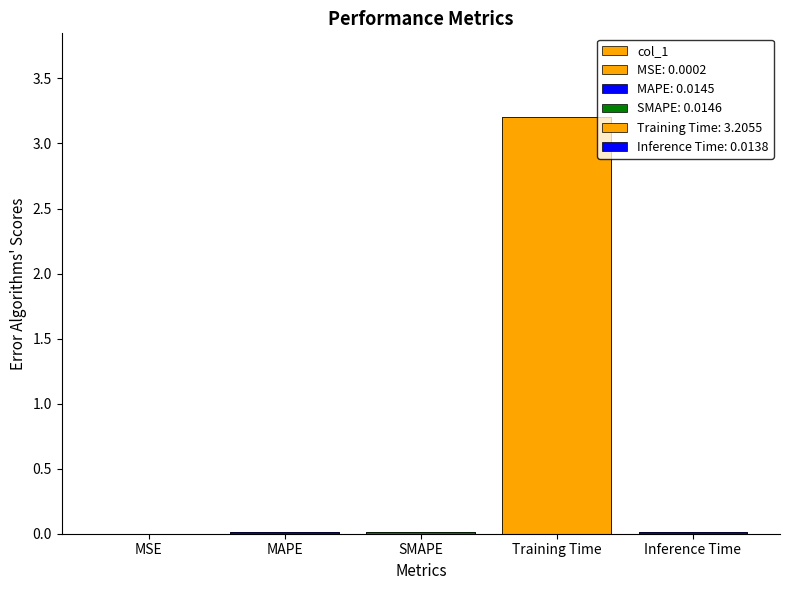

Reading right to left, what are all the values shown in this chart?

Inference Time=0.0	Training Time=3.2	SMAPE=0.0	MAPE=0.0	MSE=0.0